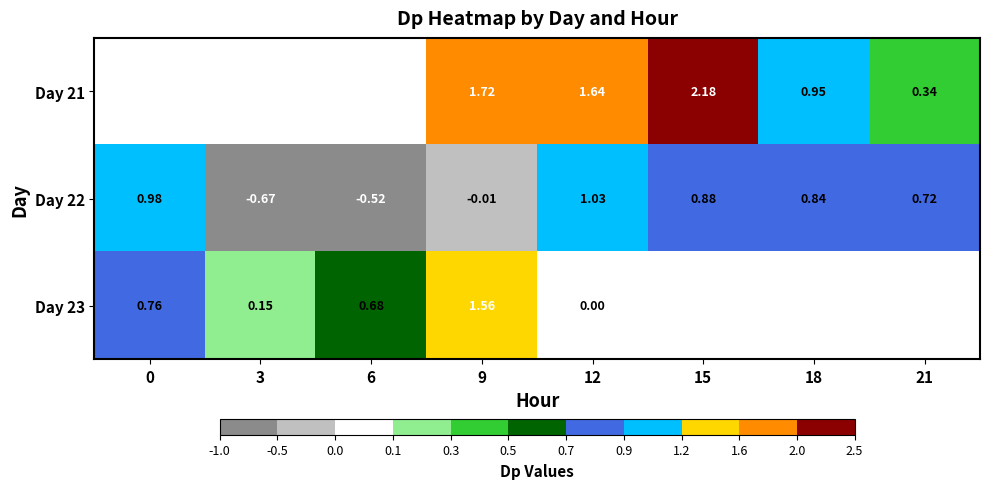

Which has a higher value, 18 or 12?

12